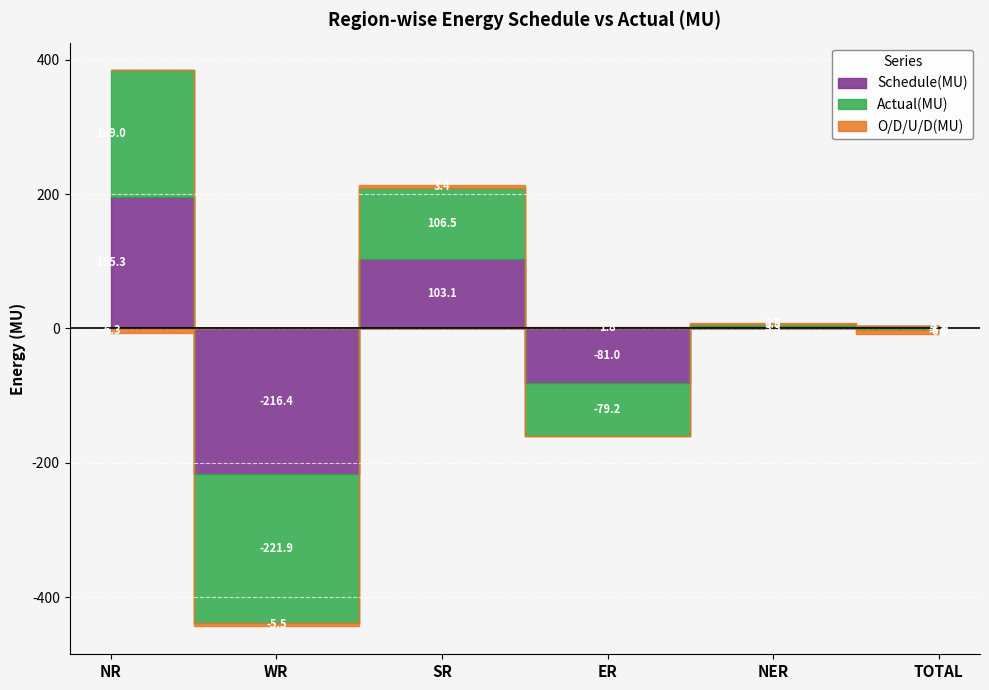

How many positive values does the Actual(MU) series have?

3